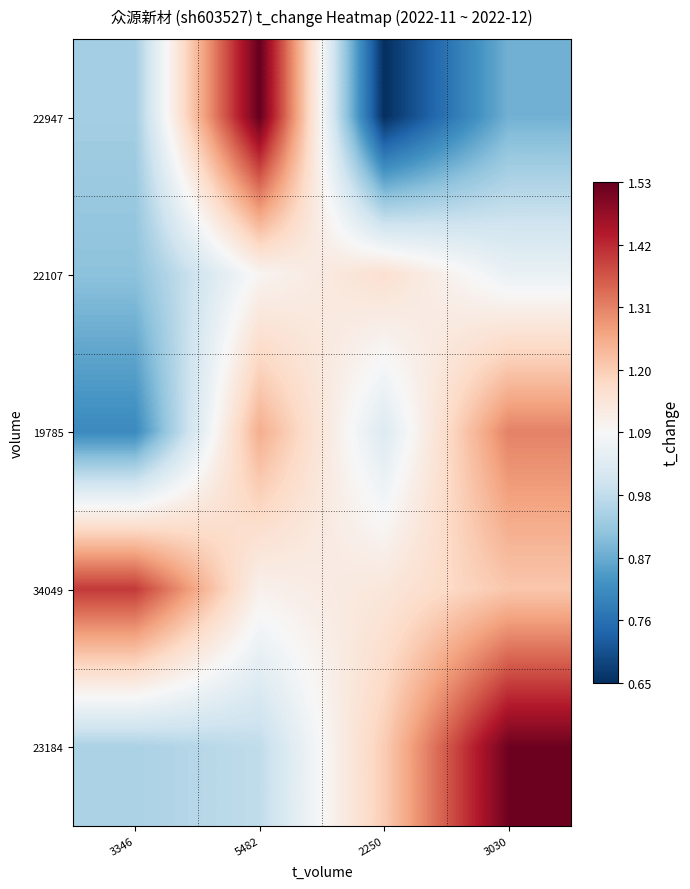

Reading left to right, list all the values displayed in this chart.

22947: 3346=0.9	5482=1.5	2250=0.7	3030=0.9
22107: 3346=0.9	5482=1.1	2250=1.2	3030=1.1
19785: 3346=0.8	5482=1.2	2250=1.0	3030=1.3
34049: 3346=1.4	5482=1.1	2250=1.1	3030=1.2
23184: 3346=0.9	5482=1.0	2250=1.2	3030=1.5